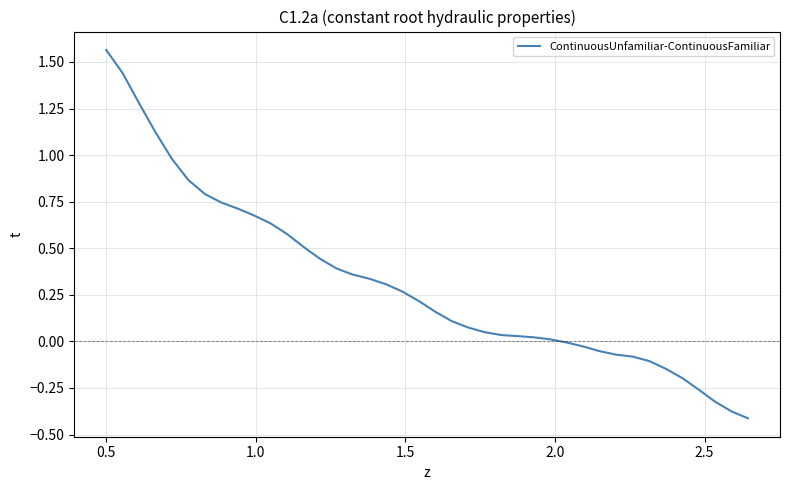

What is the maximum value shown in the chart?

1.6